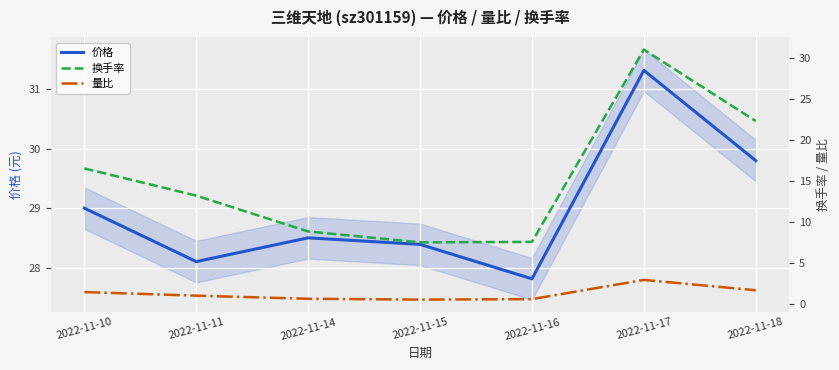

Reading right to left, what are all the values shown in this chart?

价格: 2022-11-18=29.8	2022-11-17=31.3	2022-11-16=27.8	2022-11-15=28.4	2022-11-14=28.5	2022-11-11=28.1	2022-11-10=29.0
换手率: 2022-11-18=22.3	2022-11-17=31.0	2022-11-16=7.5	2022-11-15=7.5	2022-11-14=8.8	2022-11-11=13.2	2022-11-10=16.5
量比: 2022-11-18=1.6	2022-11-17=2.9	2022-11-16=0.6	2022-11-15=0.5	2022-11-14=0.6	2022-11-11=1.0	2022-11-10=1.4